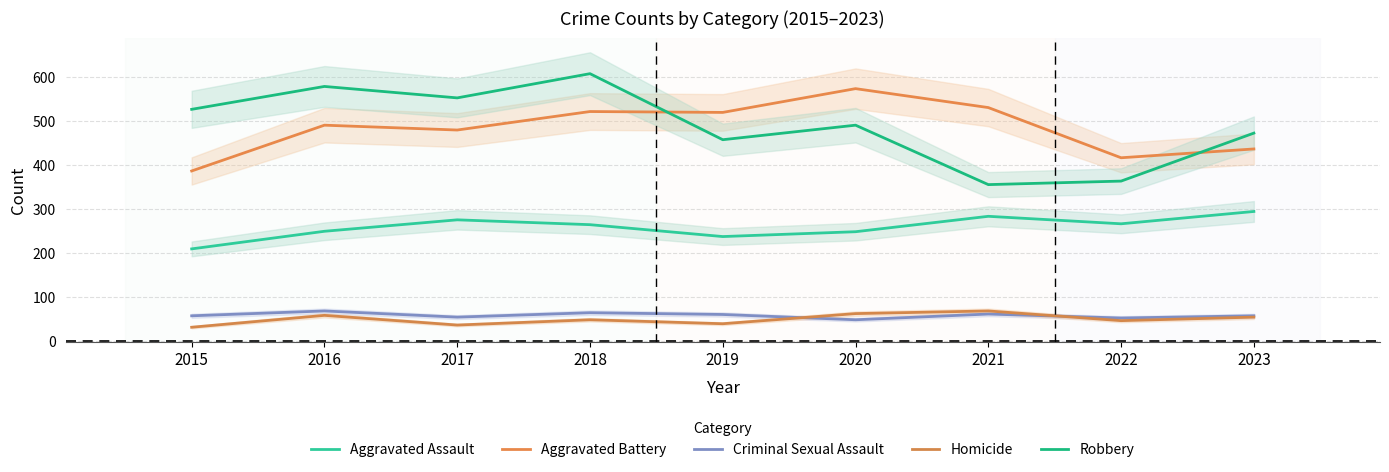

At which category is the sum across all series the highest?

2018